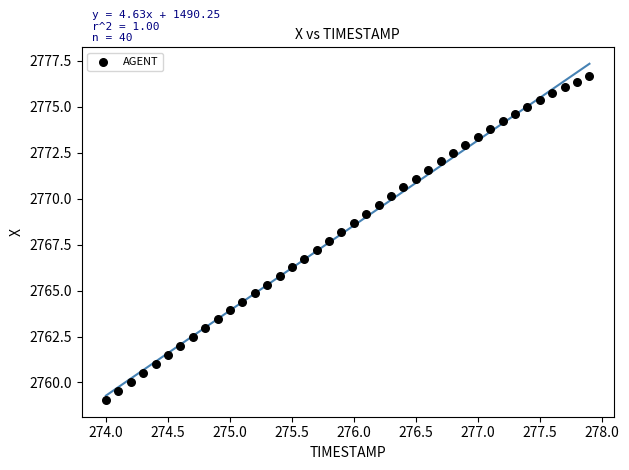

What is the range of Y values (max minus min)?

17.6